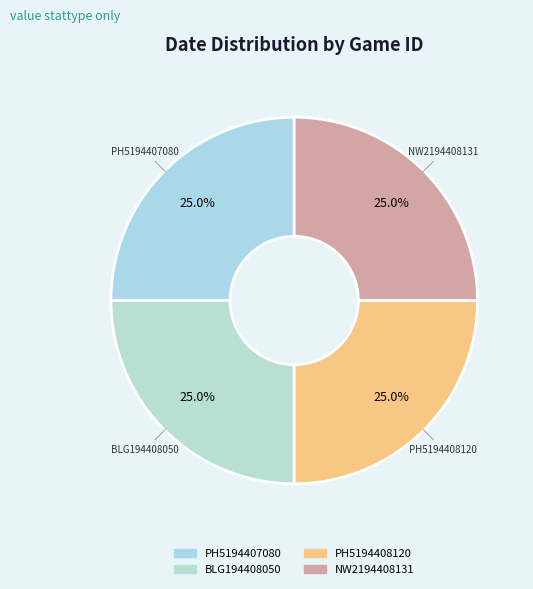

Approximately how many times larger is the value at BLG194408050 compared to NW2194408131?

1.0